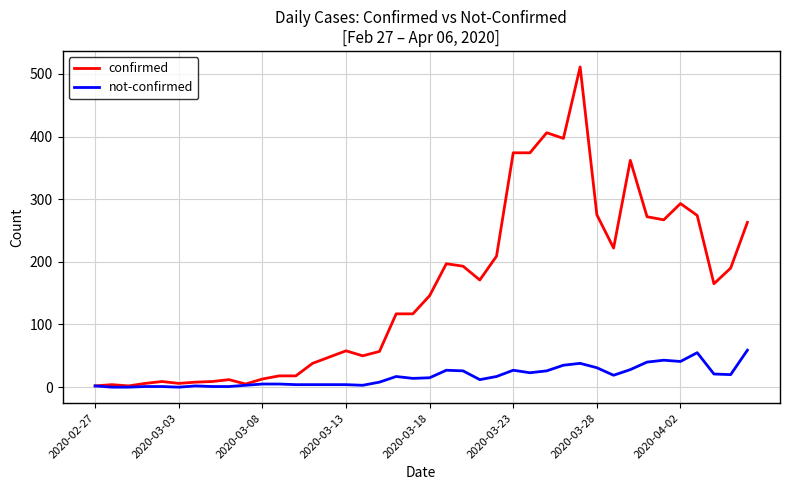

Rank the series by their average value, from highest to lowest.

confirmed, not-confirmed